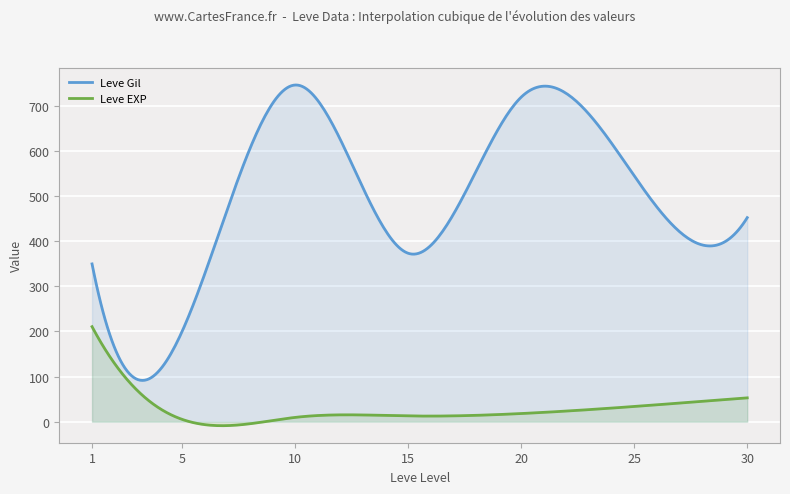

How many lines are shown in the chart?

2